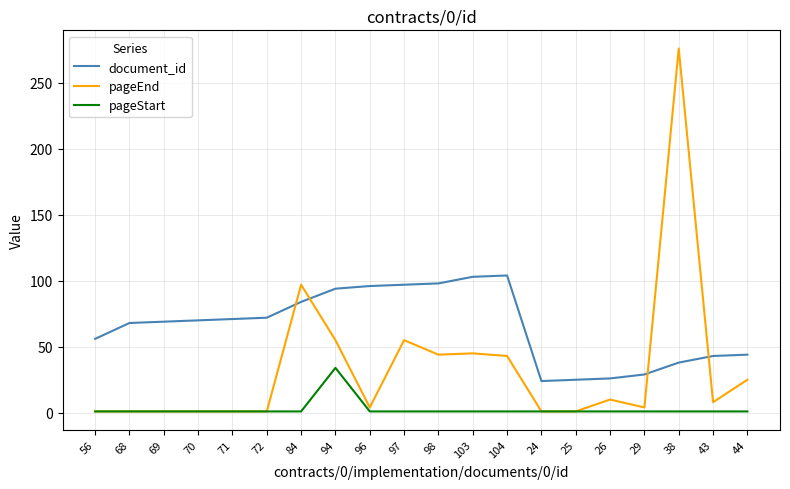

Where do document_id and pageEnd first cross each other?

72 and 84